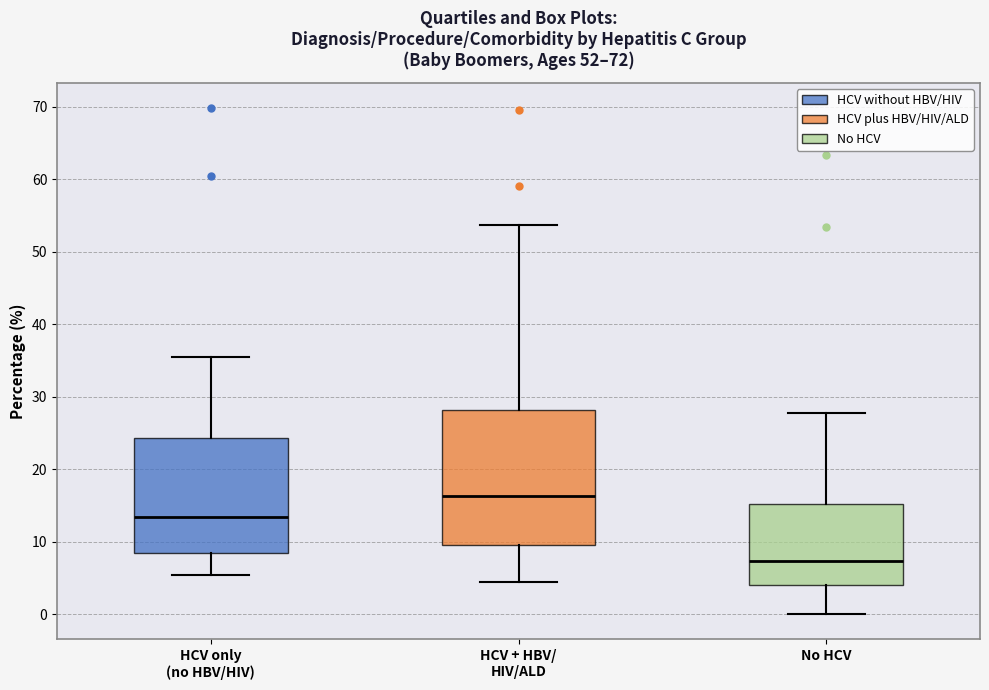

Comparing the boxes themselves (not the whiskers), which one is the tallest?

HCV + HBV/ HIV/ALD